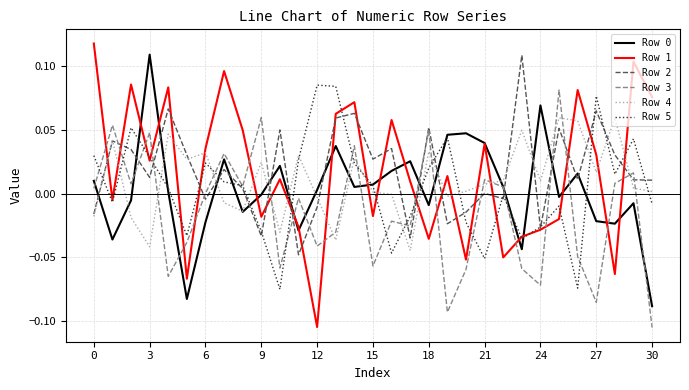

How many lines are shown in the chart?

6